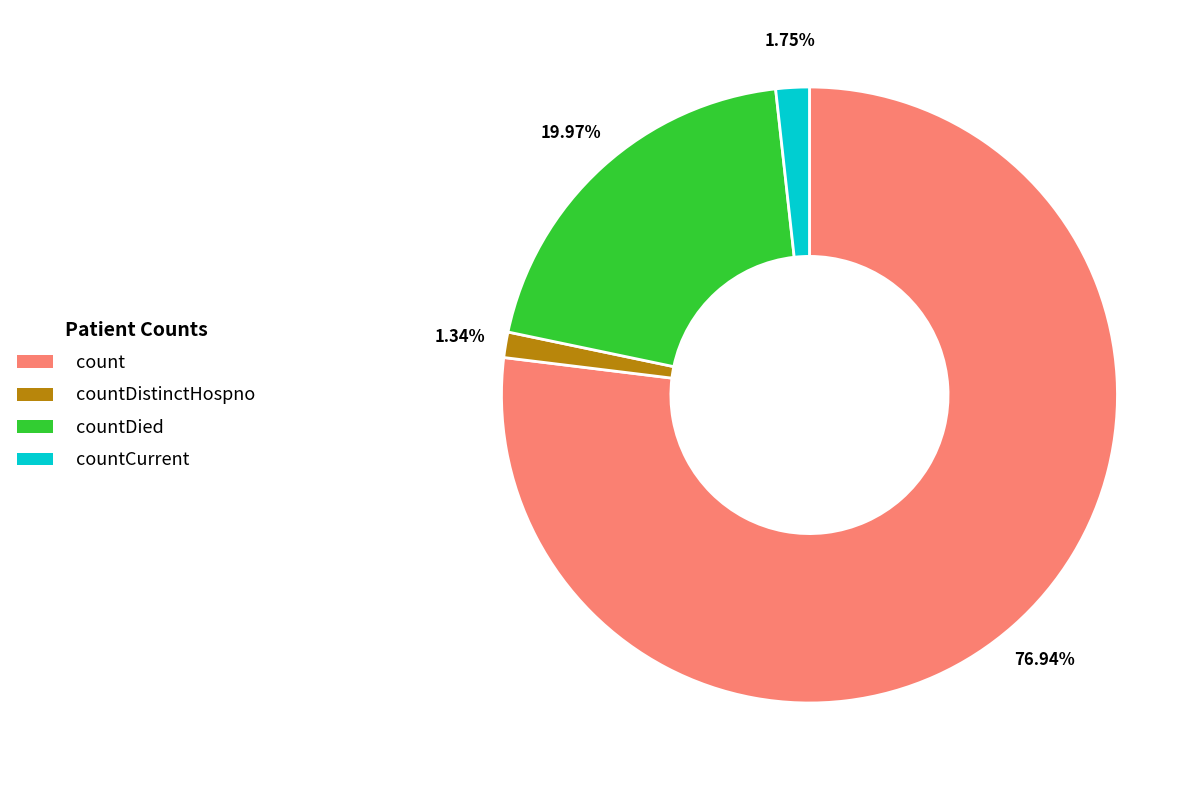

Between count and countCurrent, which is larger?

count